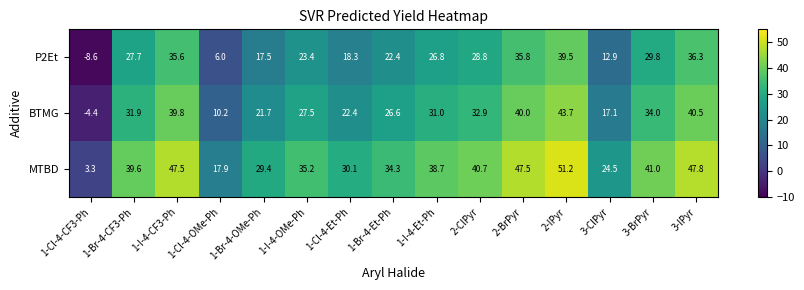

List the series in order of their overall mean, lowest first.

P2Et, BTMG, MTBD